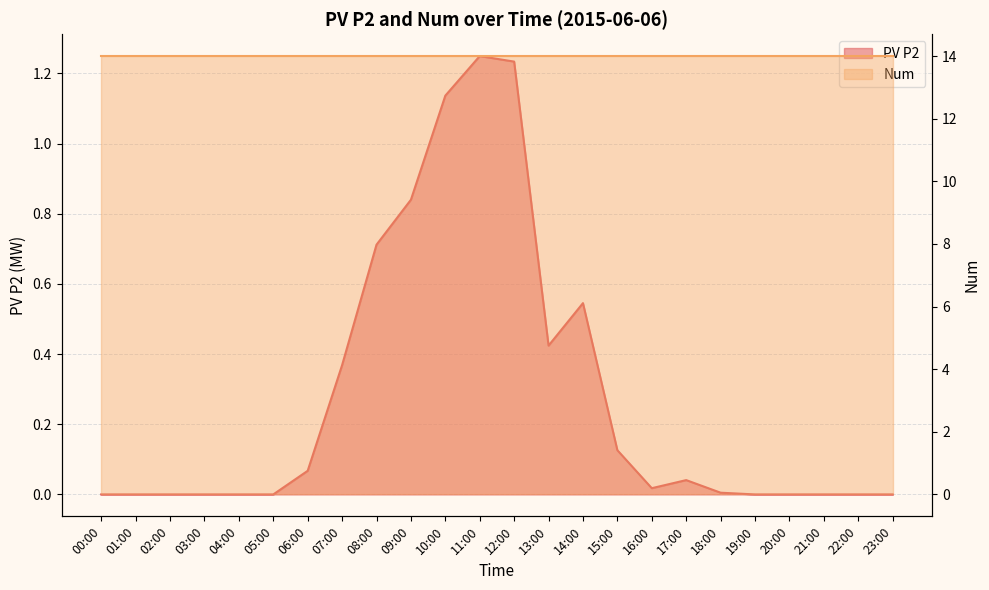

Reading left to right, list all the values displayed in this chart.

00:00=0.0	01:00=0.0	02:00=0.0	03:00=0.0	04:00=0.0	05:00=0.0	06:00=0.1	07:00=0.4	08:00=0.7	09:00=0.8	10:00=1.1	11:00=1.2	12:00=1.2	13:00=0.4	14:00=0.5	15:00=0.1	16:00=0.0	17:00=0.0	18:00=0.0	19:00=0.0	20:00=0.0	21:00=0.0	22:00=0.0	23:00=0.0